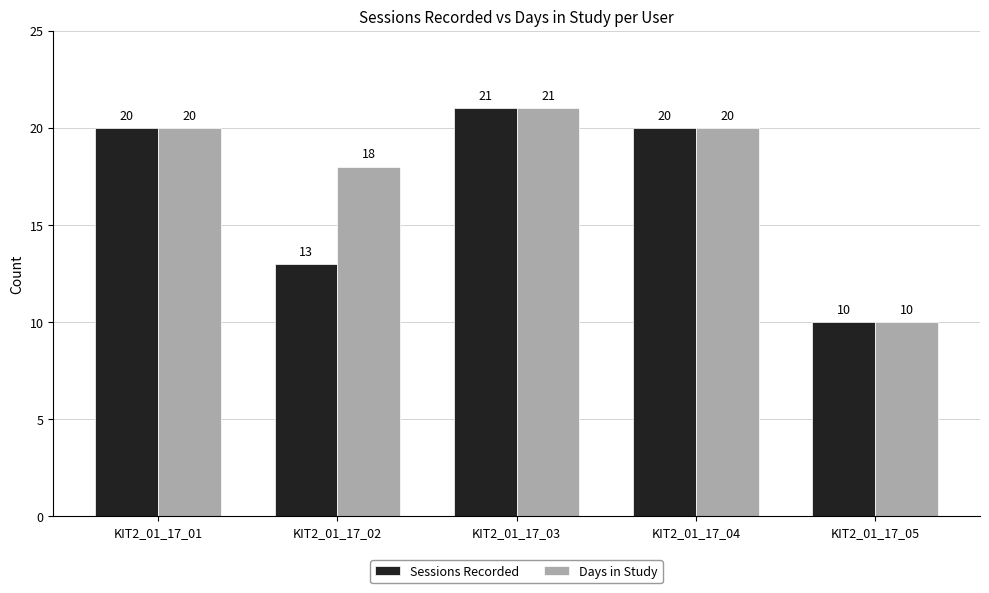

What is the greatest value displayed?

21